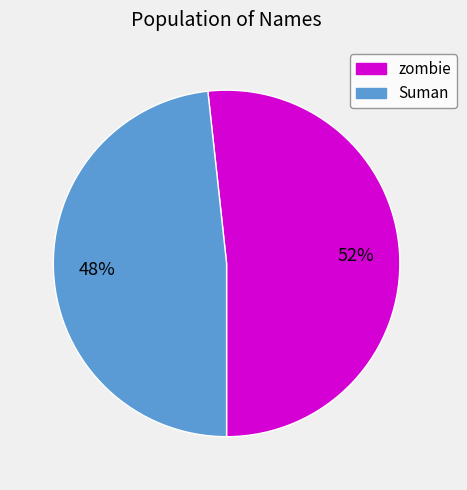

Is the sum of zombie and Suman greater than half?

Yes